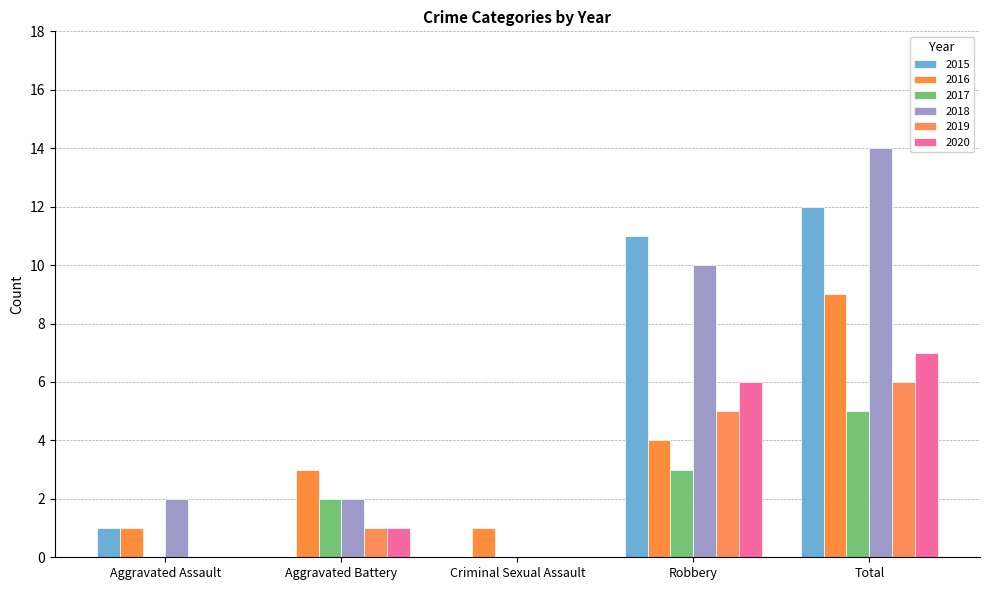

Which series has the largest total across all categories?

2018